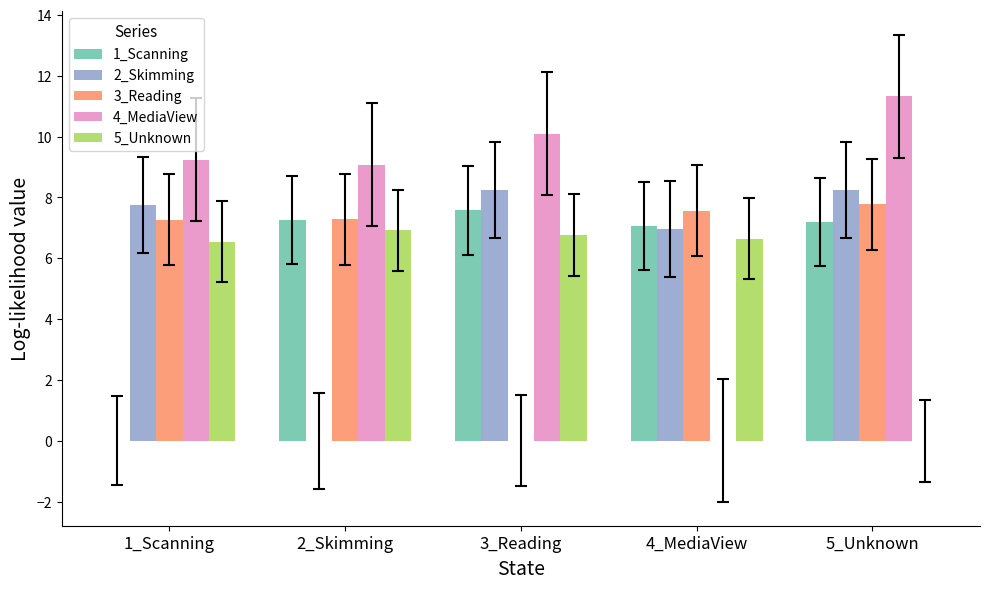

Is the value of 4_MediaView at 1_Scanning greater than the value of 1_Scanning at 5_Unknown?

Yes